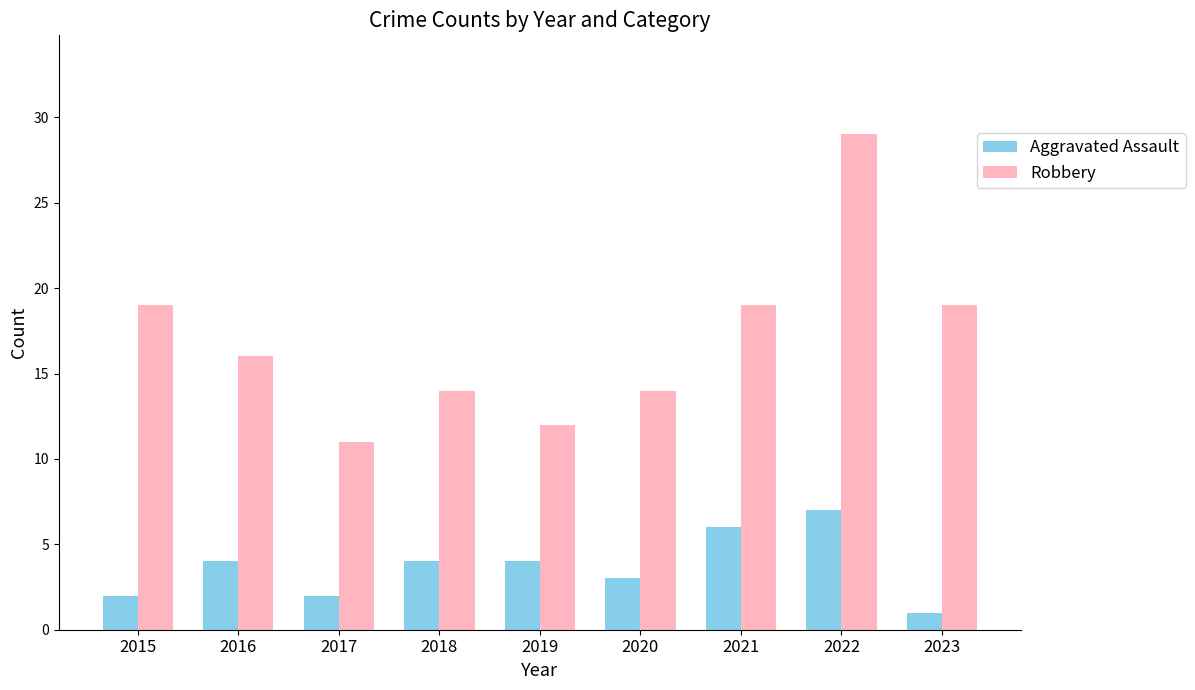

How many bars are there in total?

18